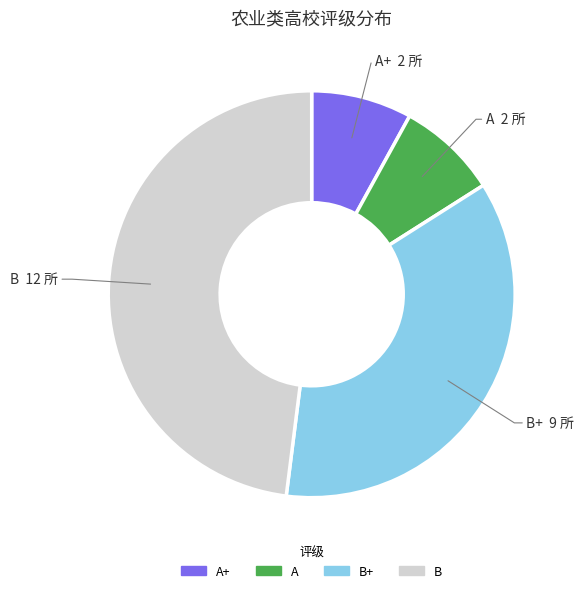

Count the number of slices in the pie.

4